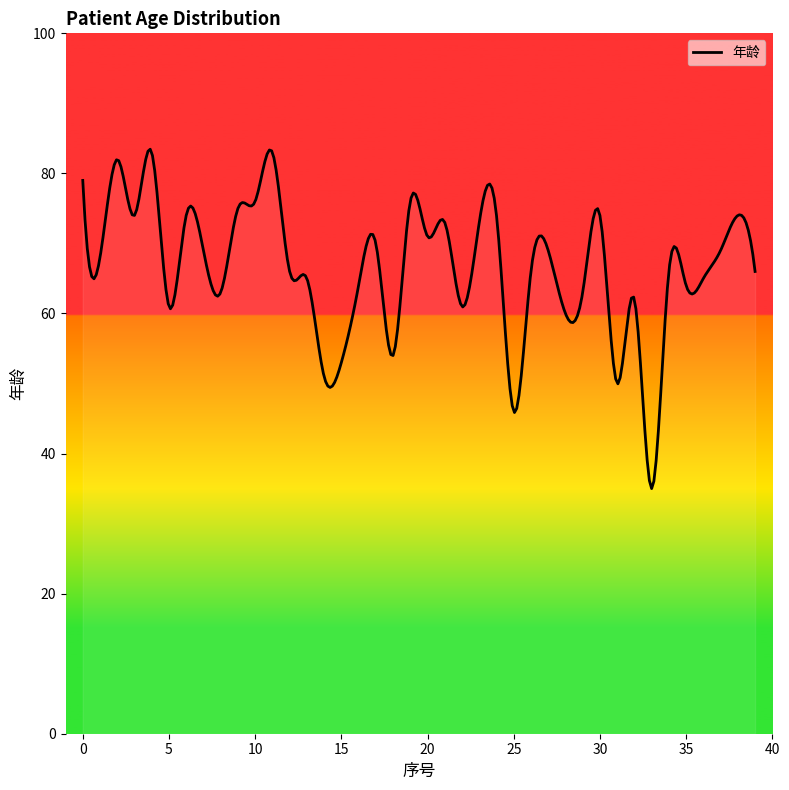

What is the difference between the maximum and minimum values?

48.5